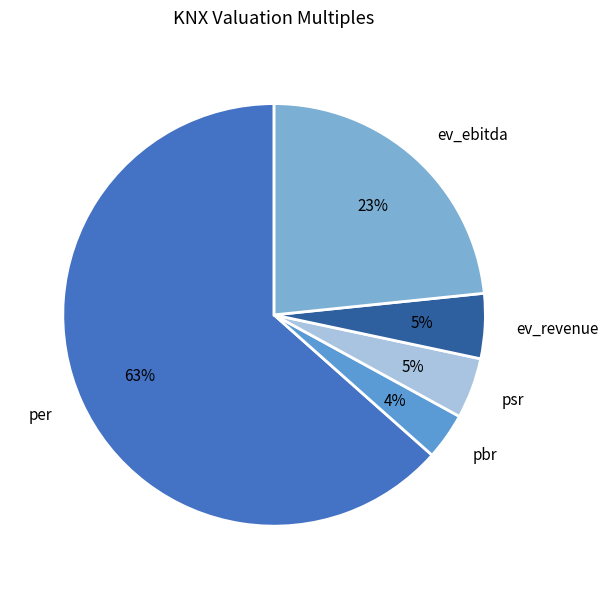

To the nearest percent, what portion does ev_revenue represent?

5%